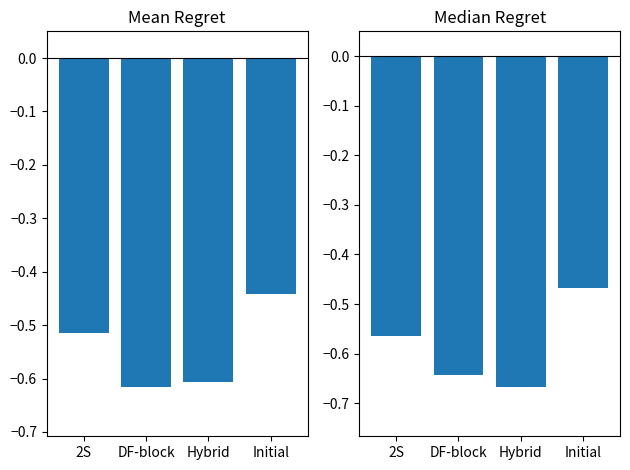

What position from the left is Initial?

4